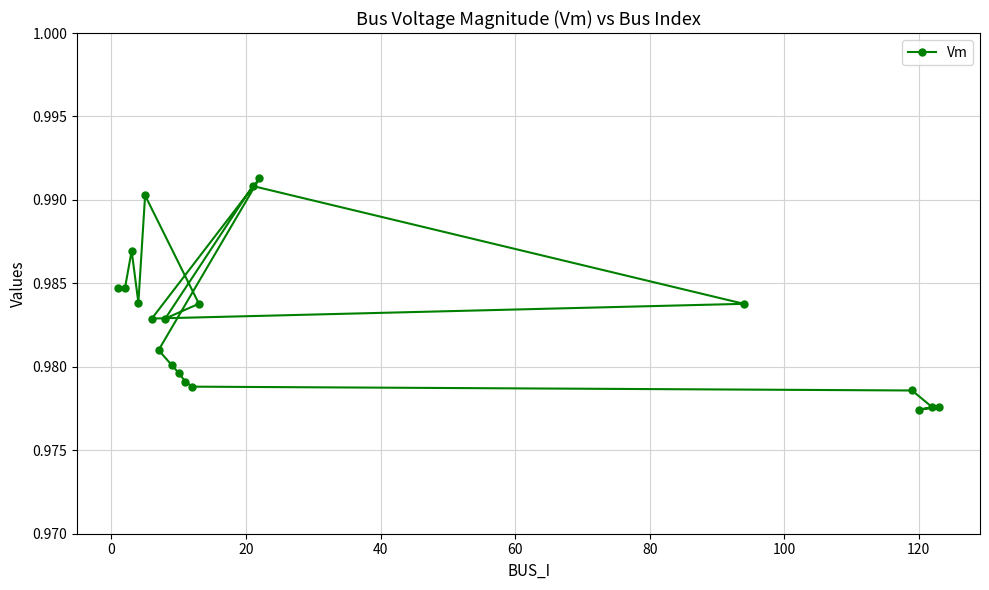

True or false: there are more than 1 points higher than both neighbors.

True